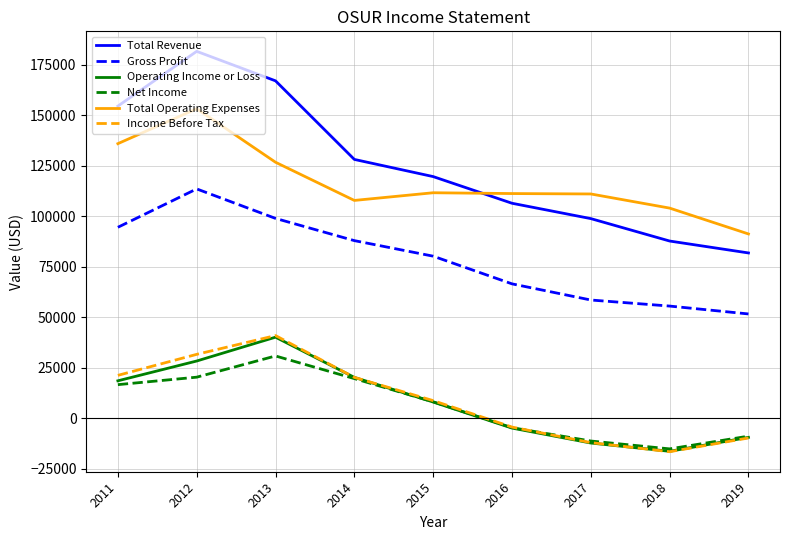

At which category is the sum across all series the highest?

2012